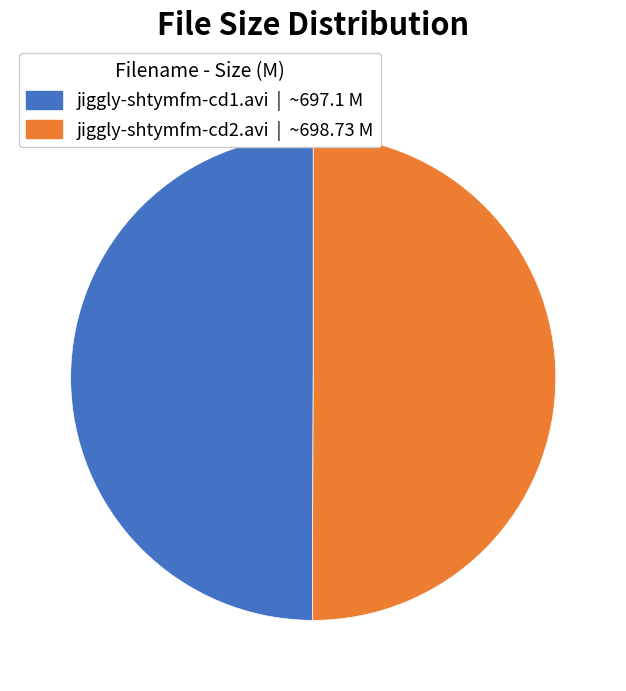

What is the ratio of the value at jiggly-shtymfm-cd1.avi | ~697.1 M to the value at jiggly-shtymfm-cd2.avi | ~698.73 M?

1.0